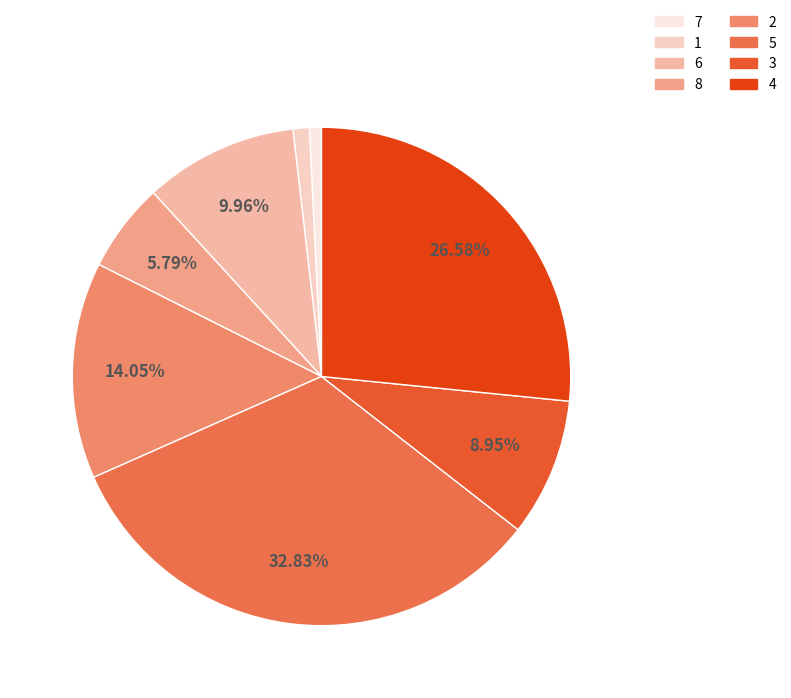

To the nearest percent, what is the difference between the 4 and 6 slice percentages?

17%